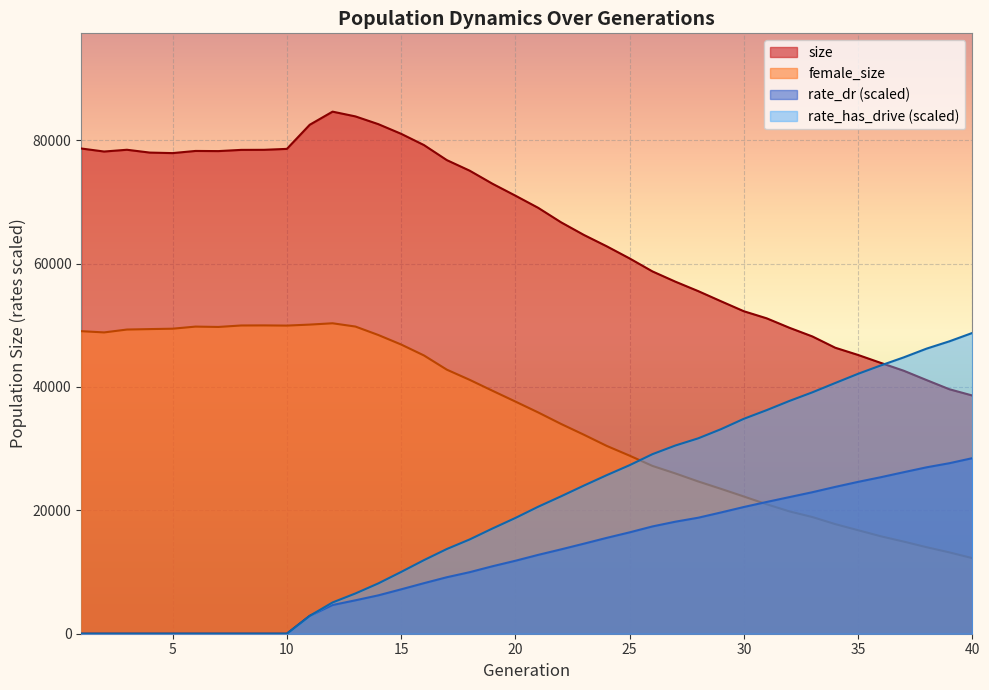

The rate_has_drive series shows 0.0 at 6. True or false?

True